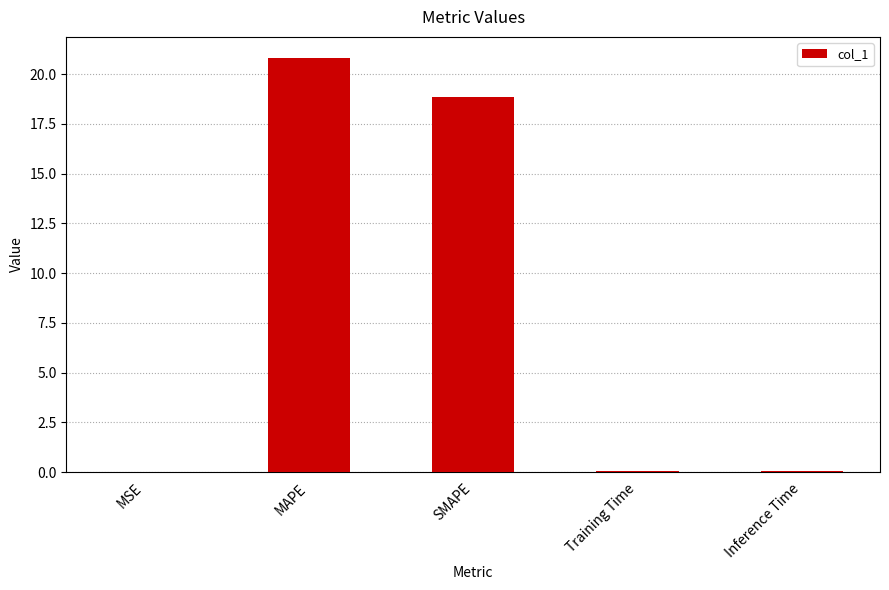

What is the maximum value shown in the chart?

20.8